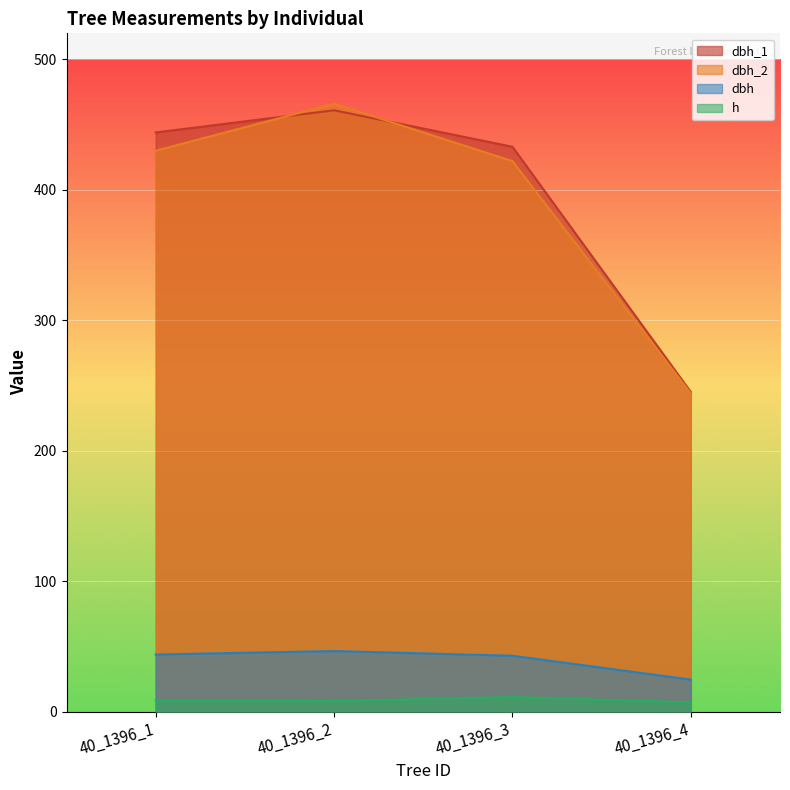

How many h values are between 8 and 11?

3